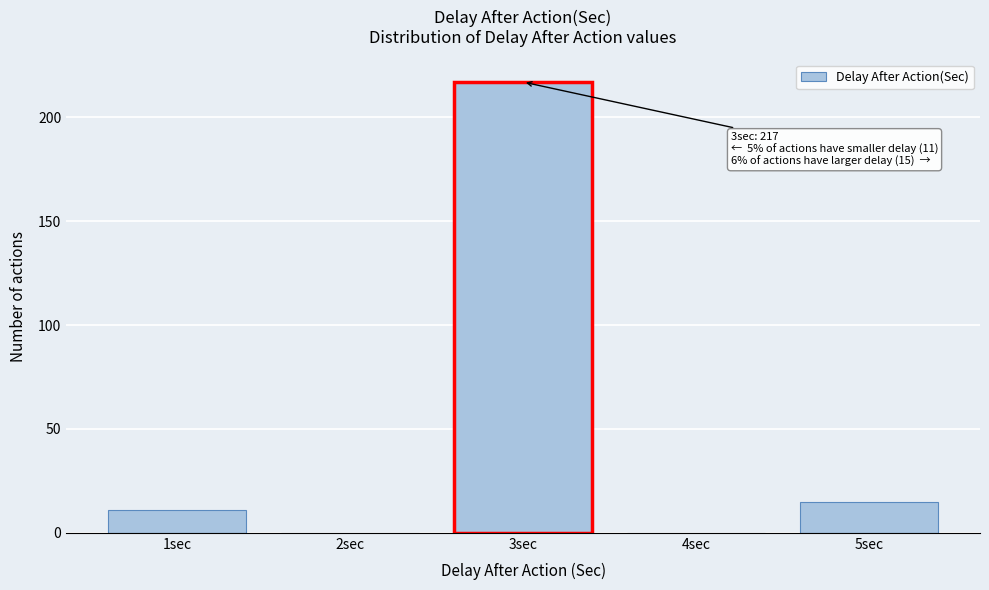

Reading right to left, extract all data points from this chart.

5sec=15	4sec=0	3sec=217	2sec=0	1sec=11